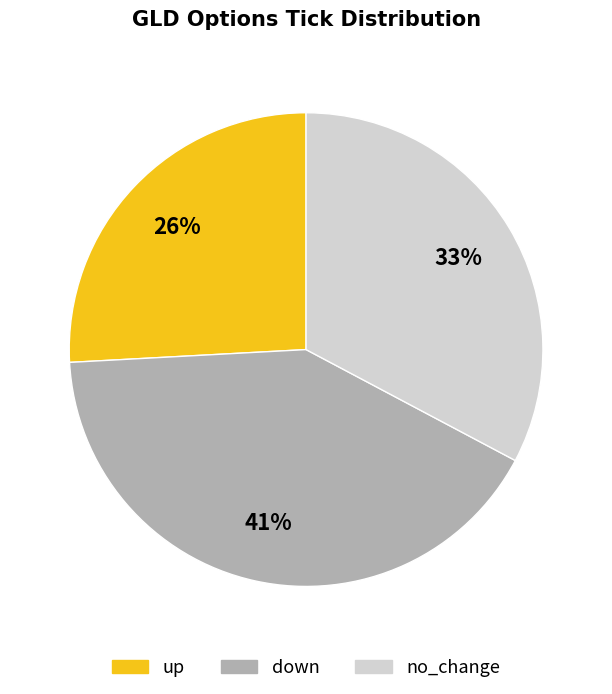

To the nearest percent, what portion does up represent?

26%